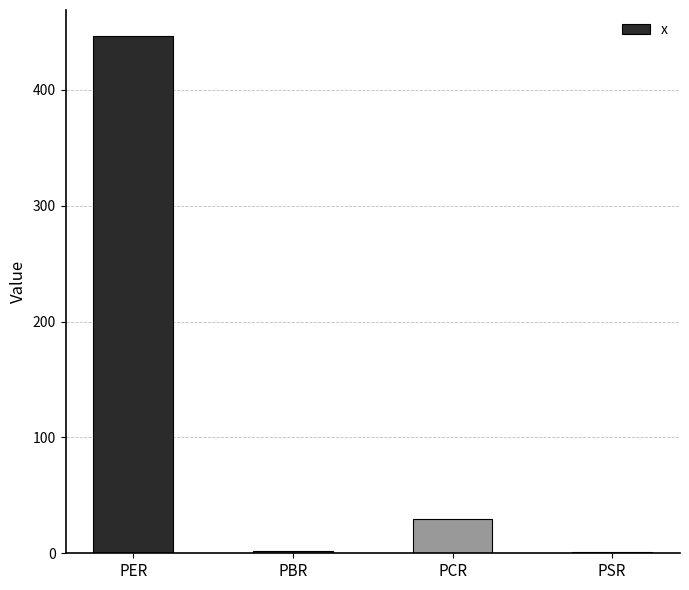

True or false: the data shows 2.1 at PBR.

True